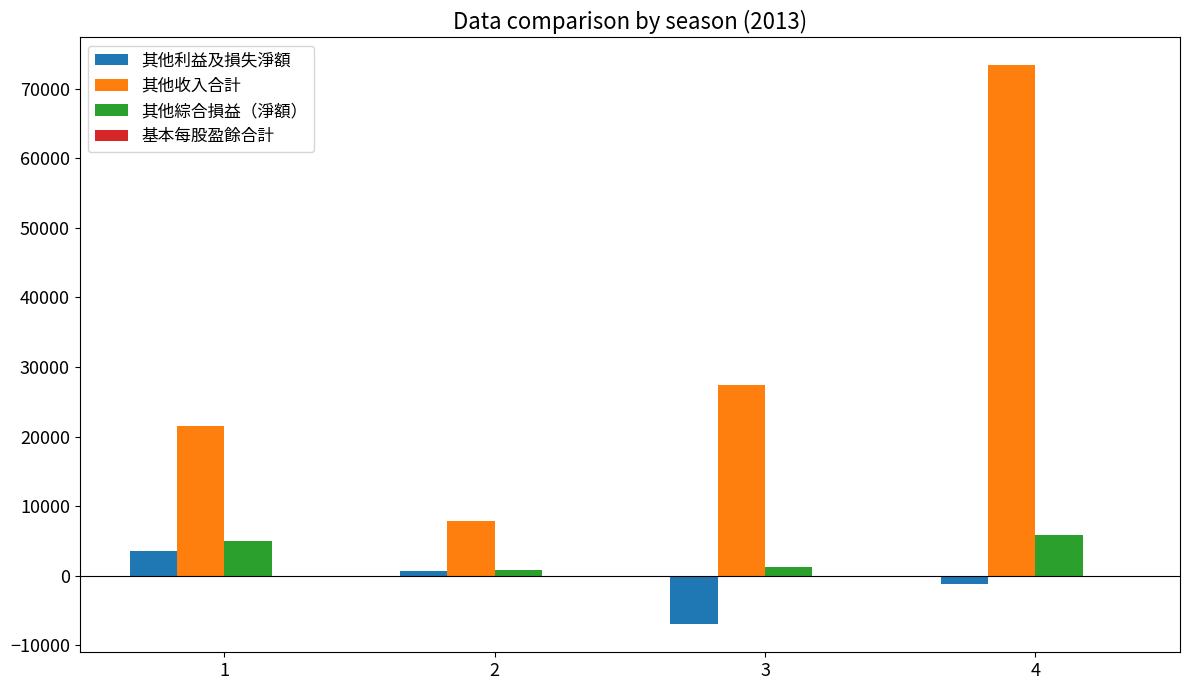

True or false: 其他綜合損益（淨額） has a value of 5903.0 at 4.

True